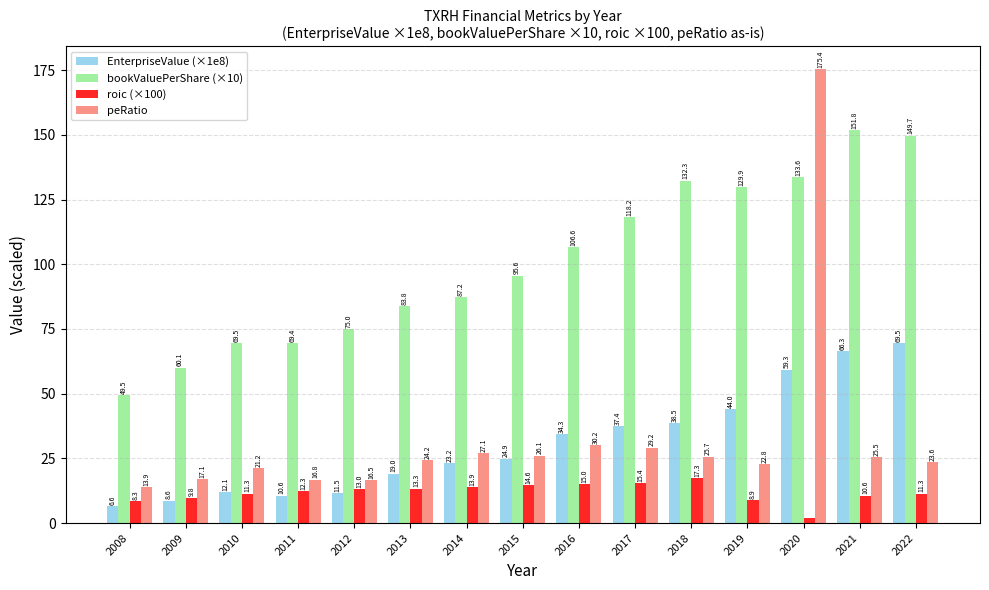

What is the value of the peRatio bar at the 5th from the left?

16.5